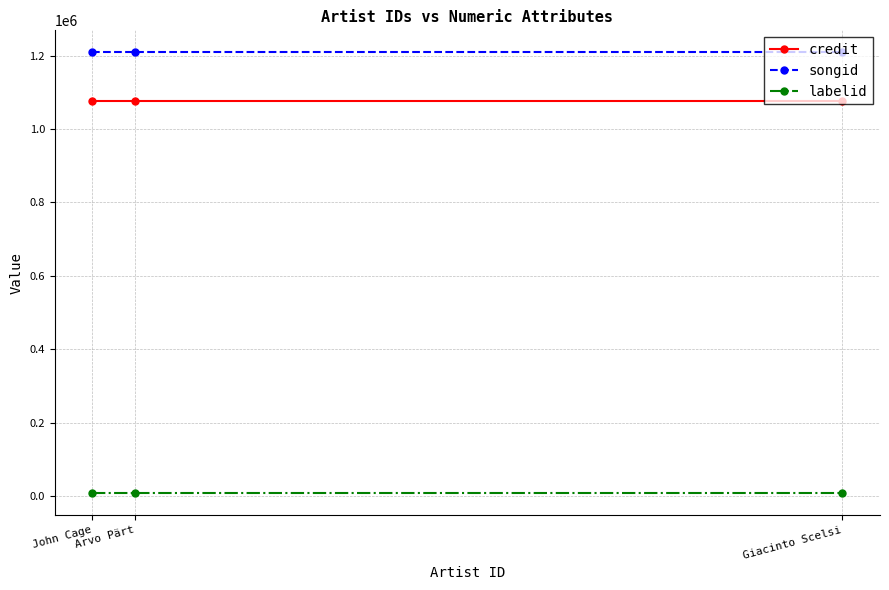

True or false: credit has a value of 1076068 at John Cage.

True